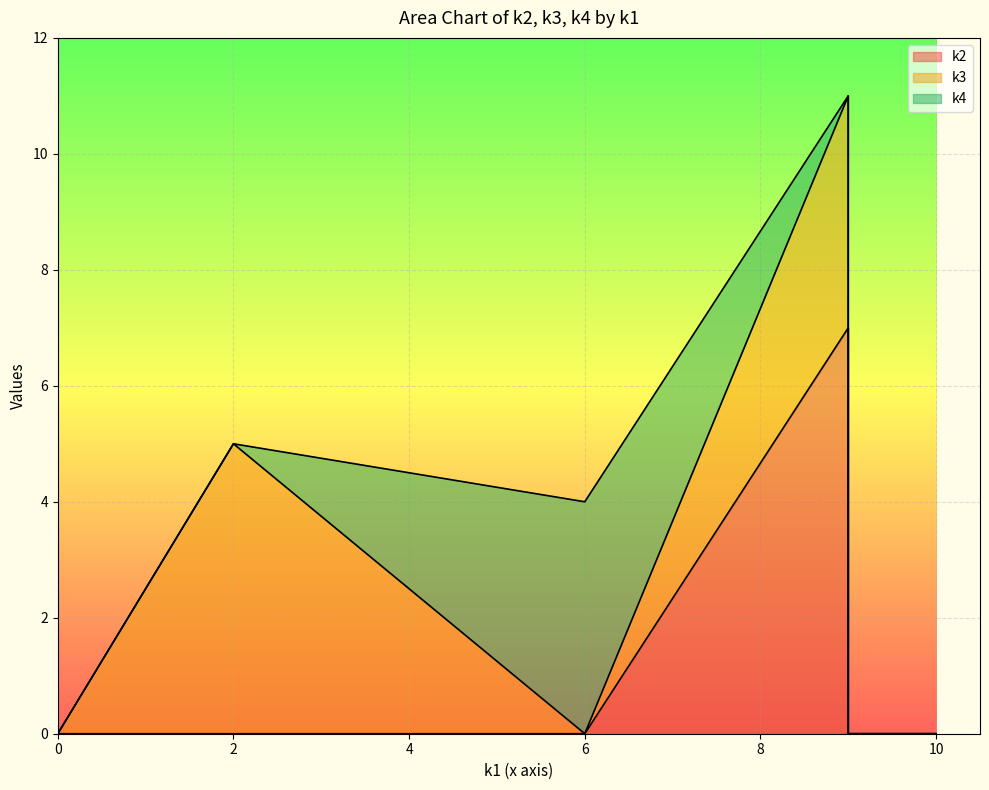

True or false: k2 has a value of 0 at i5.

True